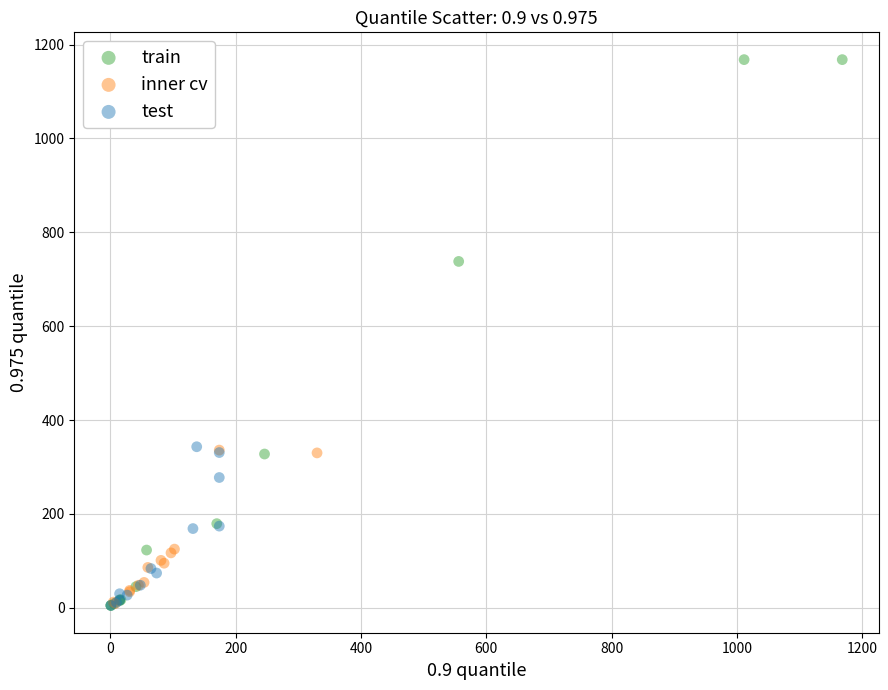

Which series contains the highest Y value?

train